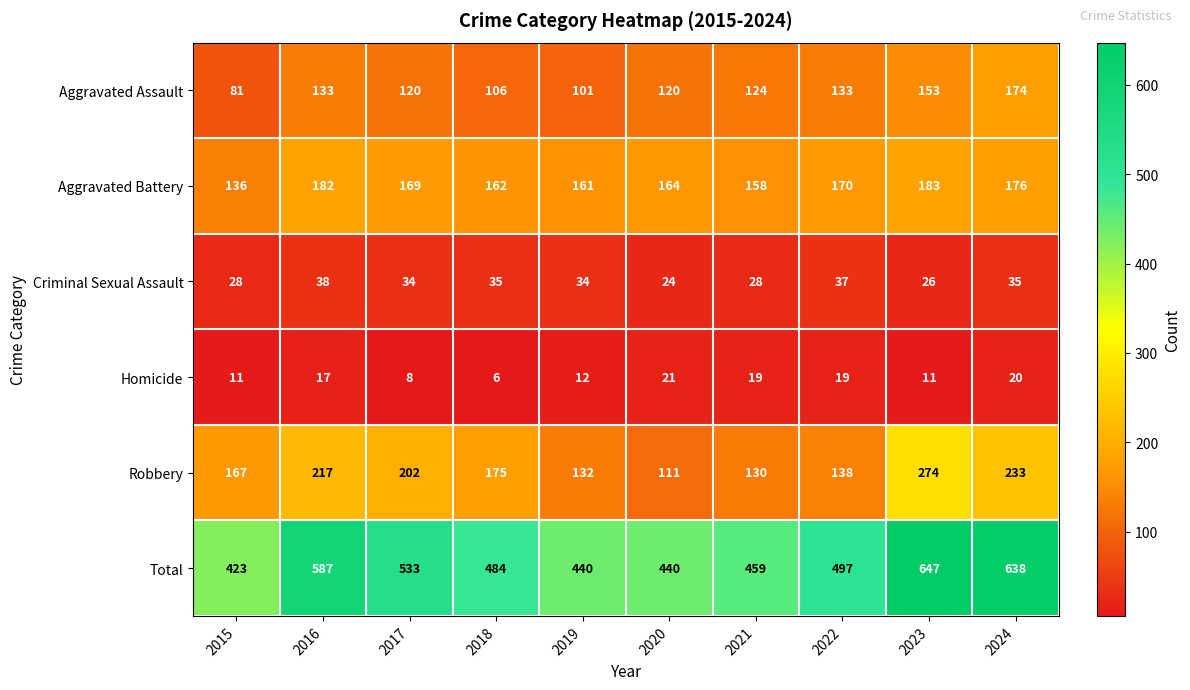

What value does the Aggravated Assault series have at 2022, to the nearest 10?

130